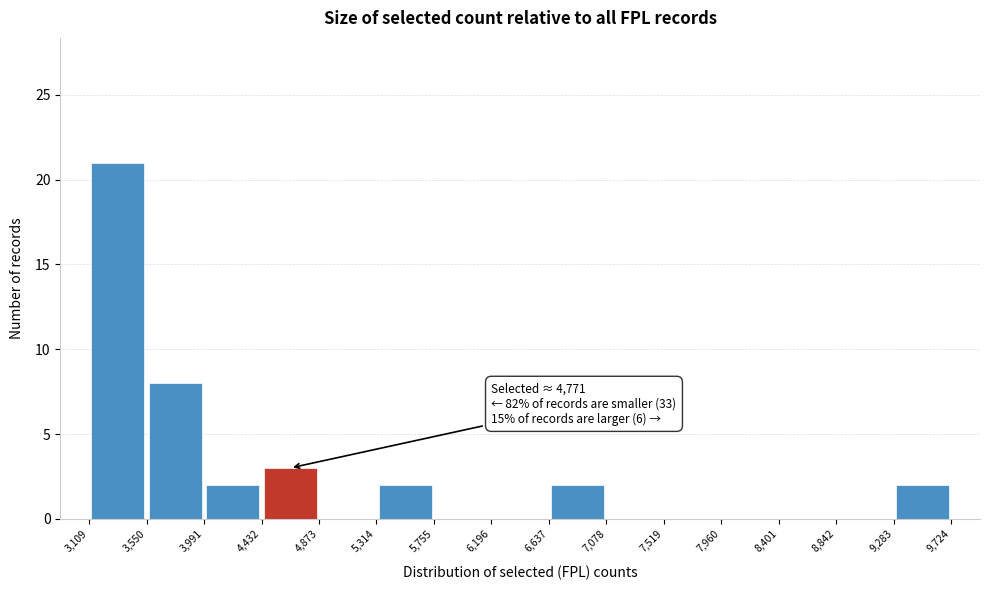

Over which range of the x-axis is the bar tallest?

3,109 to 3,550